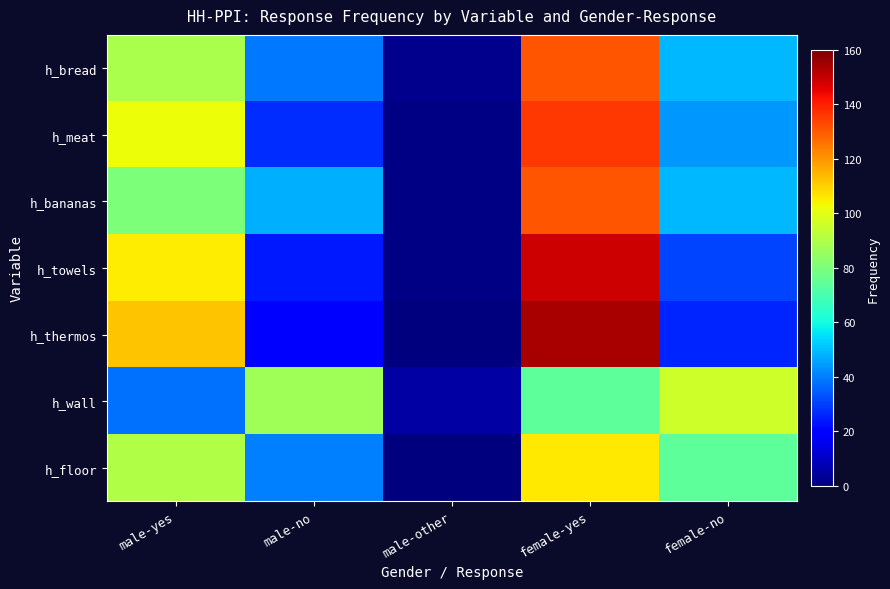

What is the total value across all series at male-other?

10